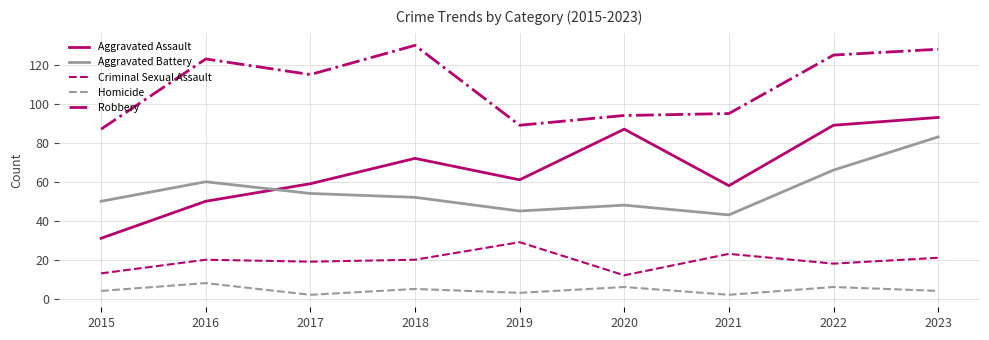

What is the average value of the Criminal Sexual Assault series?

19